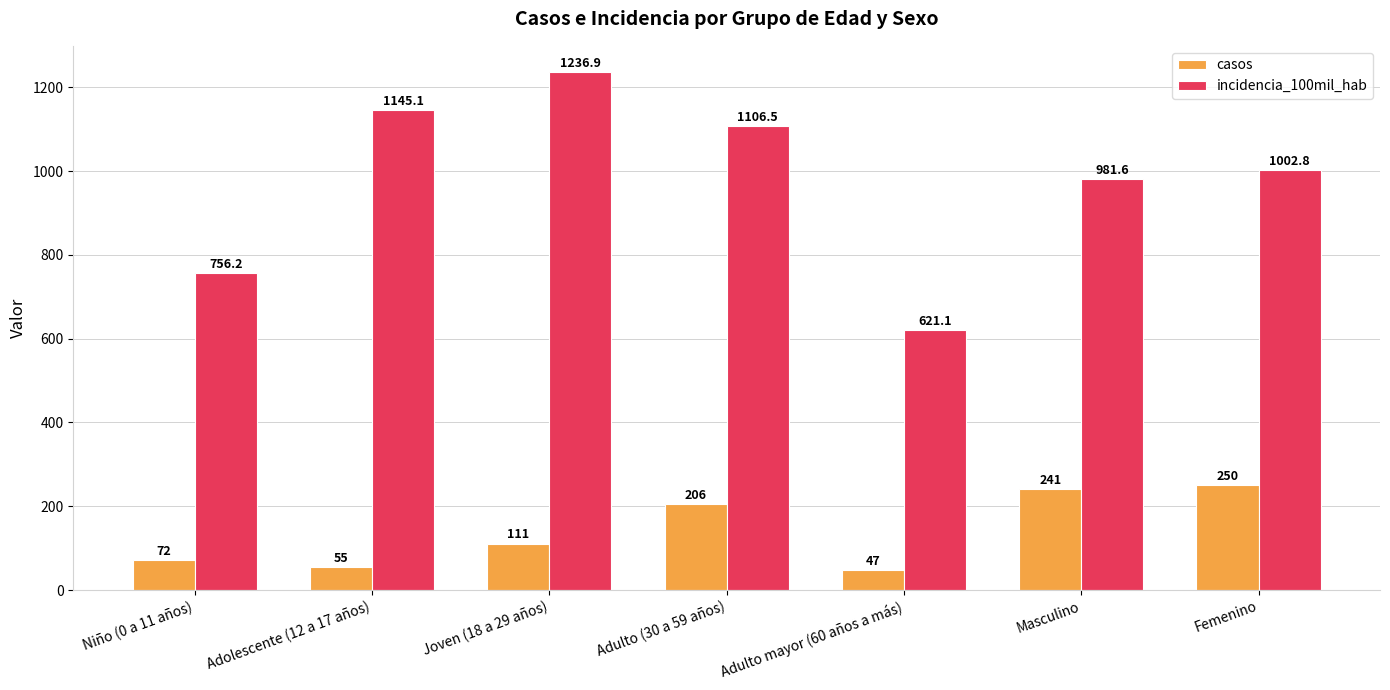

The casos series shows 72.0 at Niño (0 a 11 años). True or false?

True